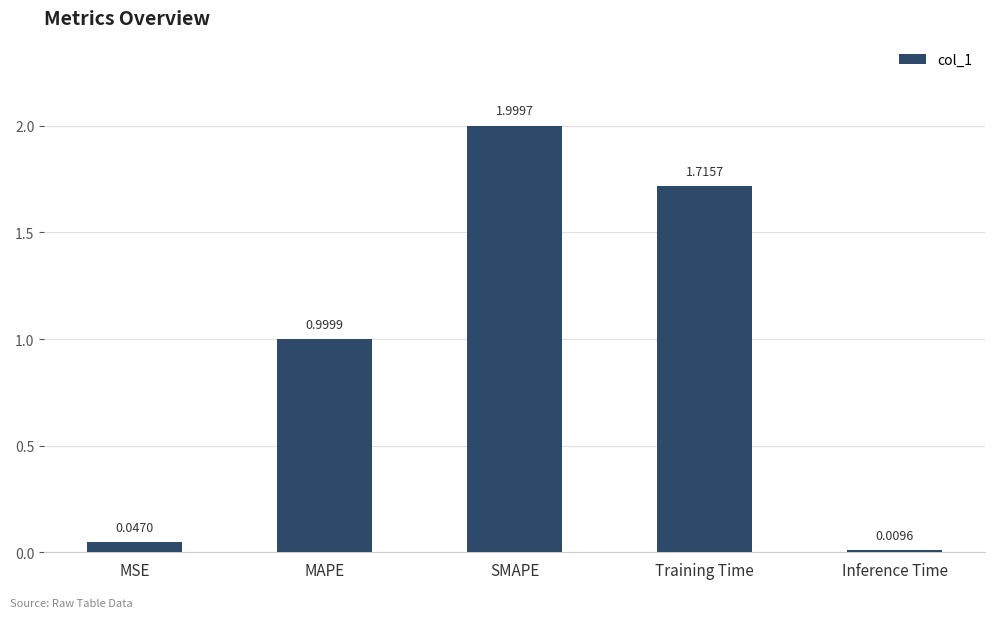

What is the label of the 5th bar from the right?

MSE